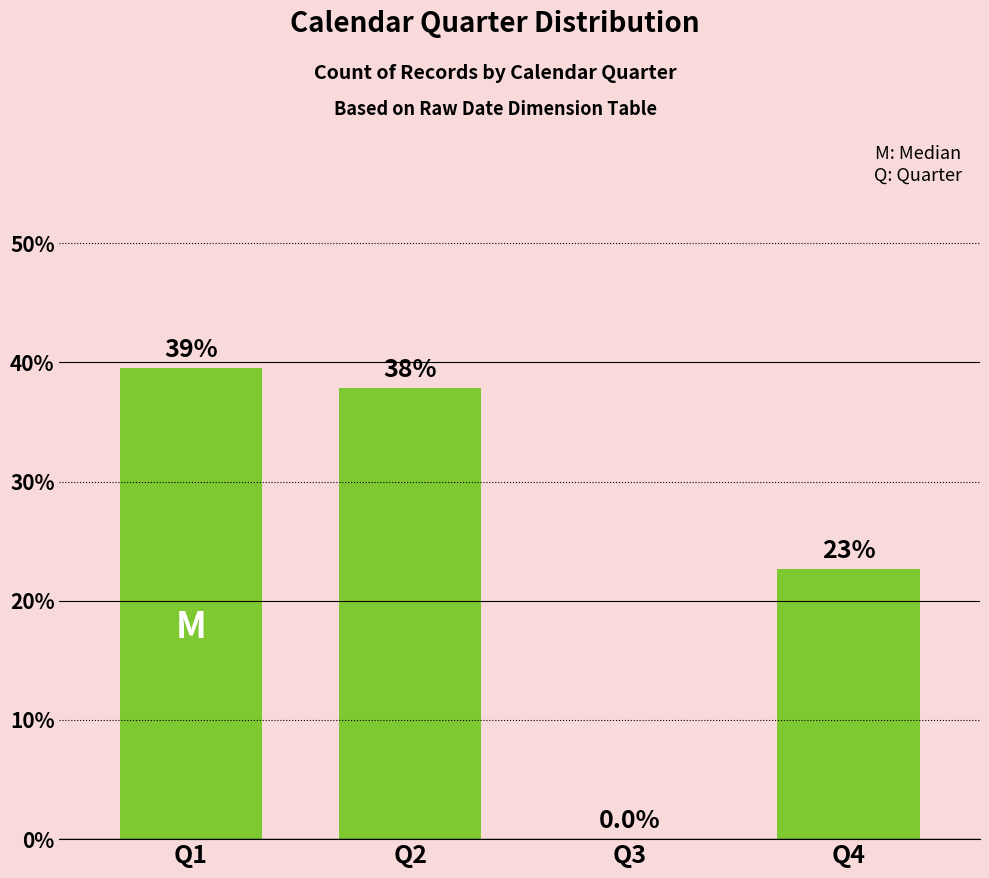

Are the bars grouped side by side (vs. stacked)?

No